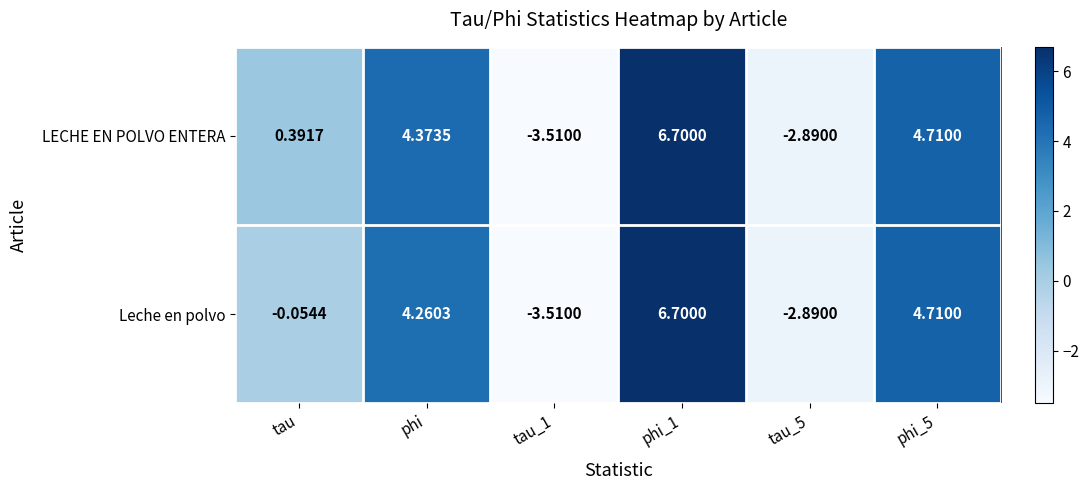

Between phi and tau_5, which series saw the biggest shift?

LECHE EN POLVO ENTERA